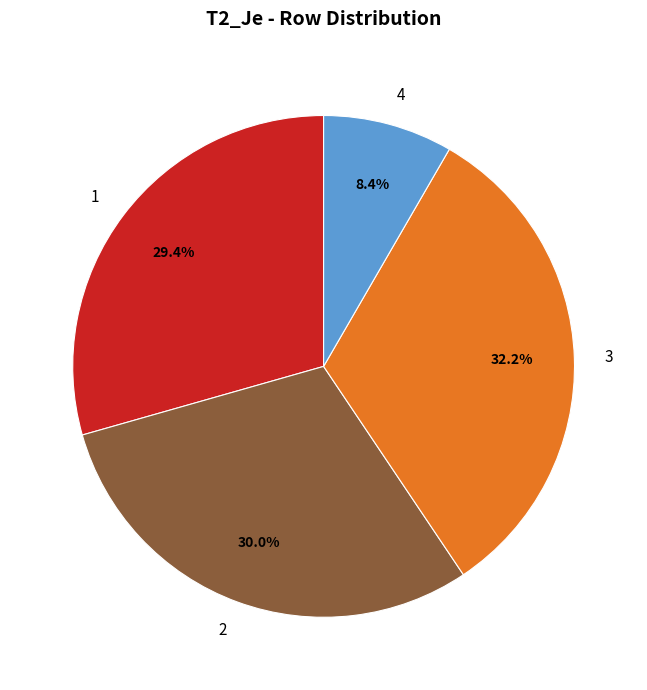

Between 4 and 2, which is larger?

2